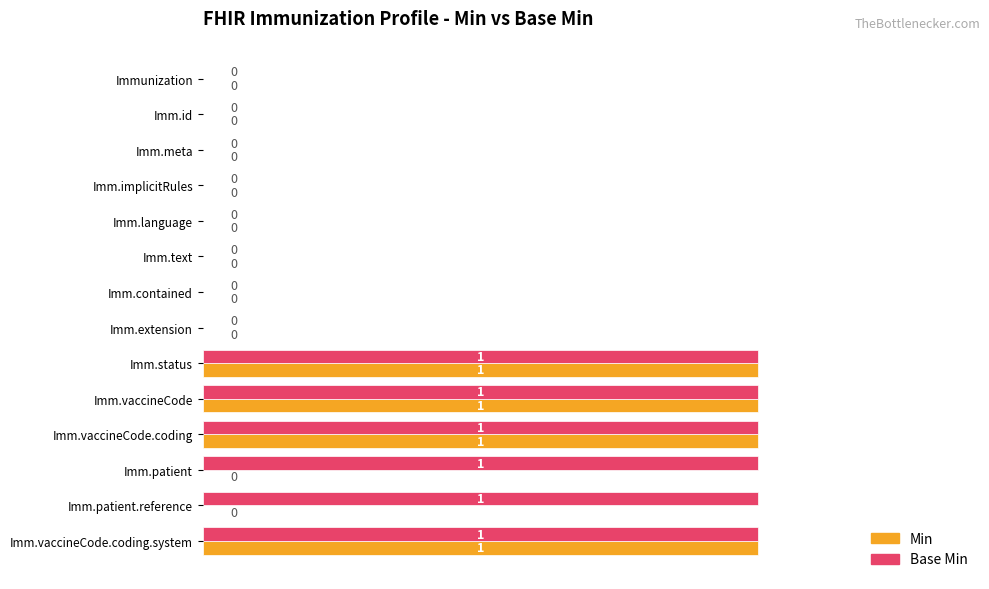

What is the sum of all Base Min values?

6